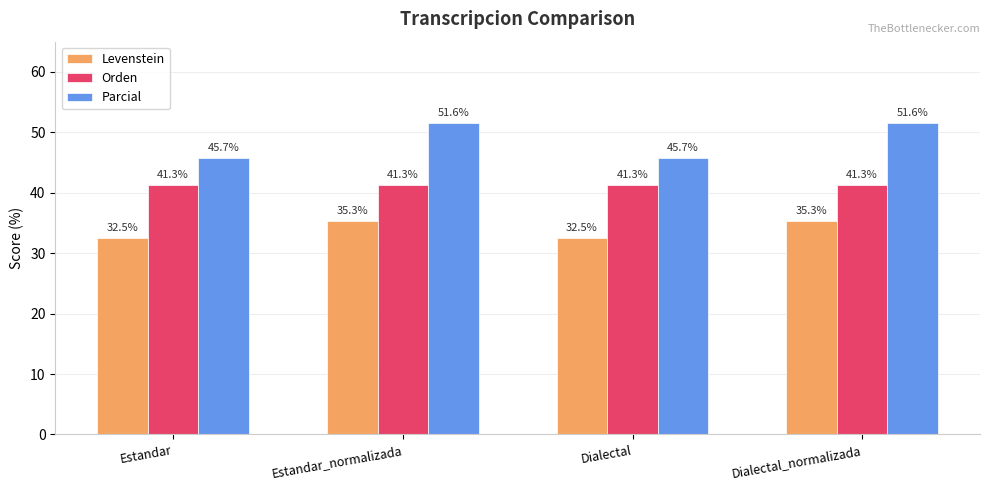

True or false: Levenstein has a value of 44.3 at Dialectal.

False